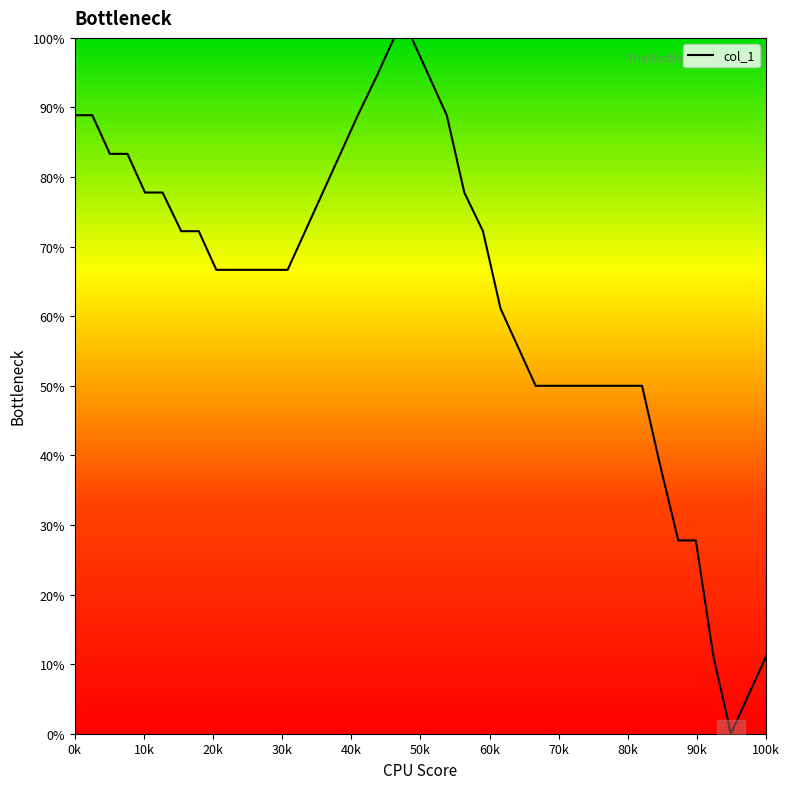

What is the difference between the maximum and minimum values?

100.0